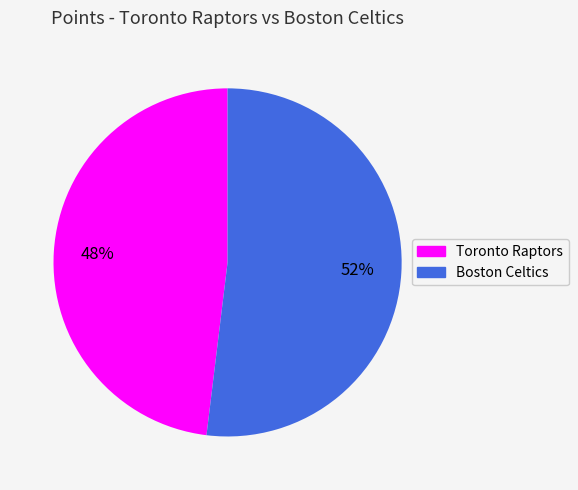

Is there a majority slice in this chart?

Yes